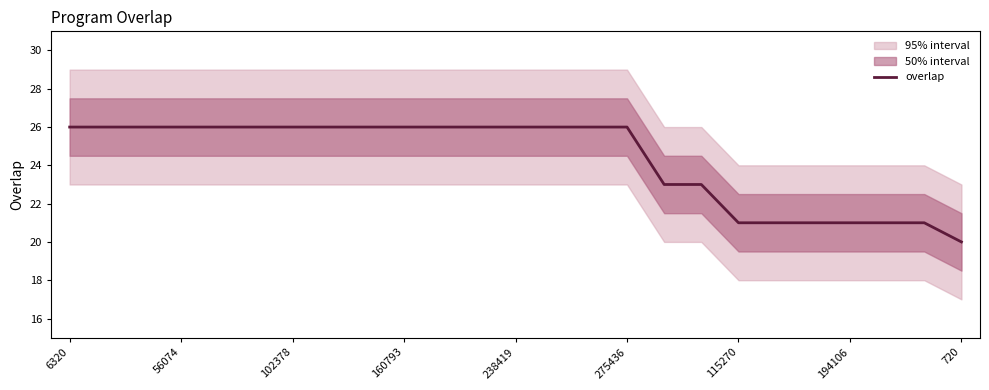

What is the sum of all values?

608